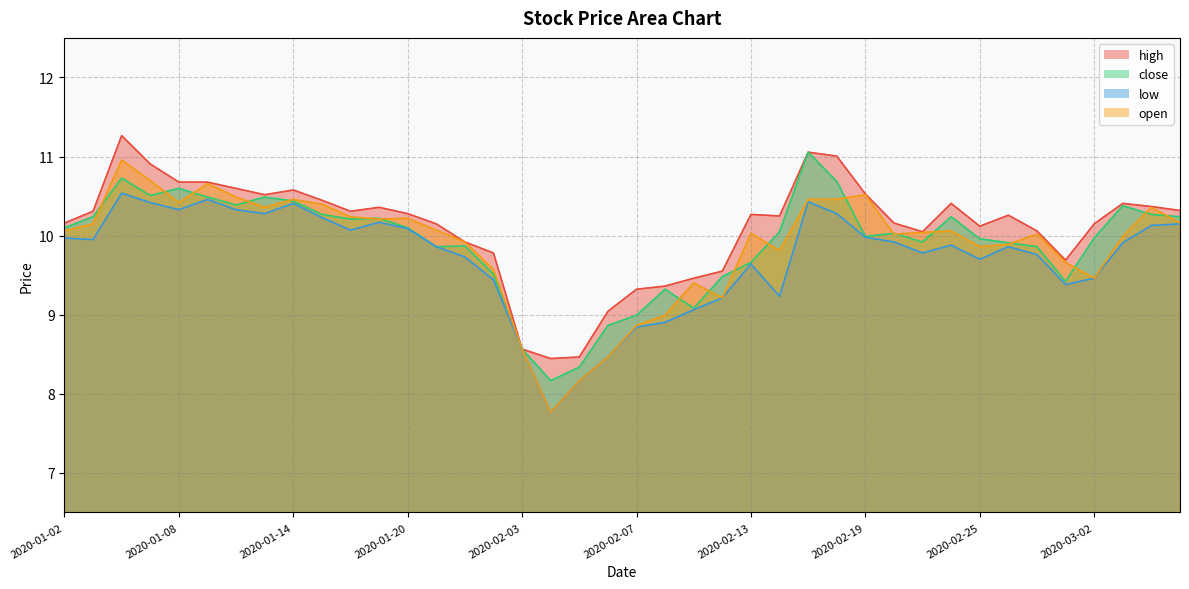

What is the label of the 4th point from the right?

2020-03-02